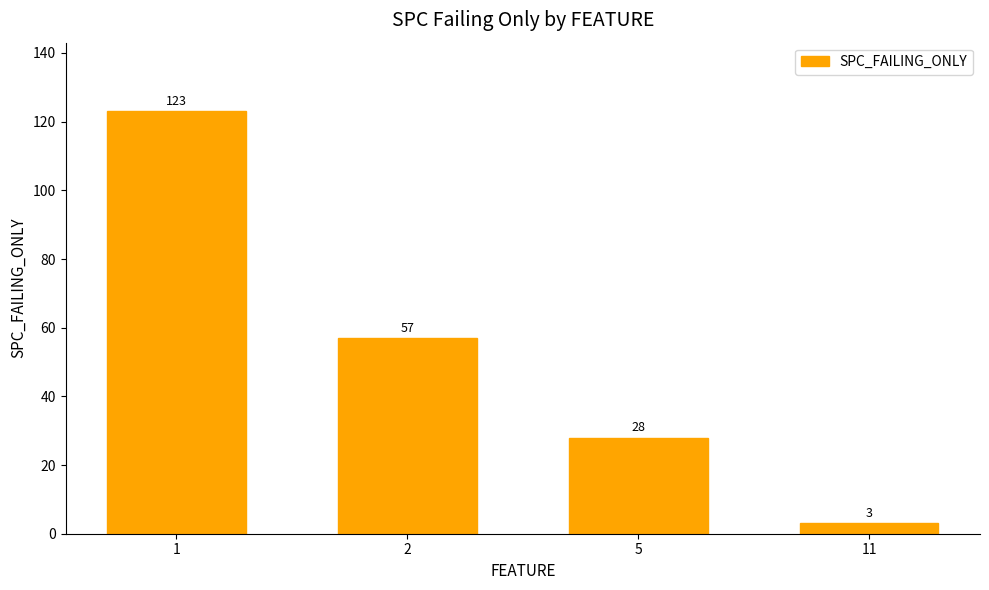

Which category has the highest value across all series?

1